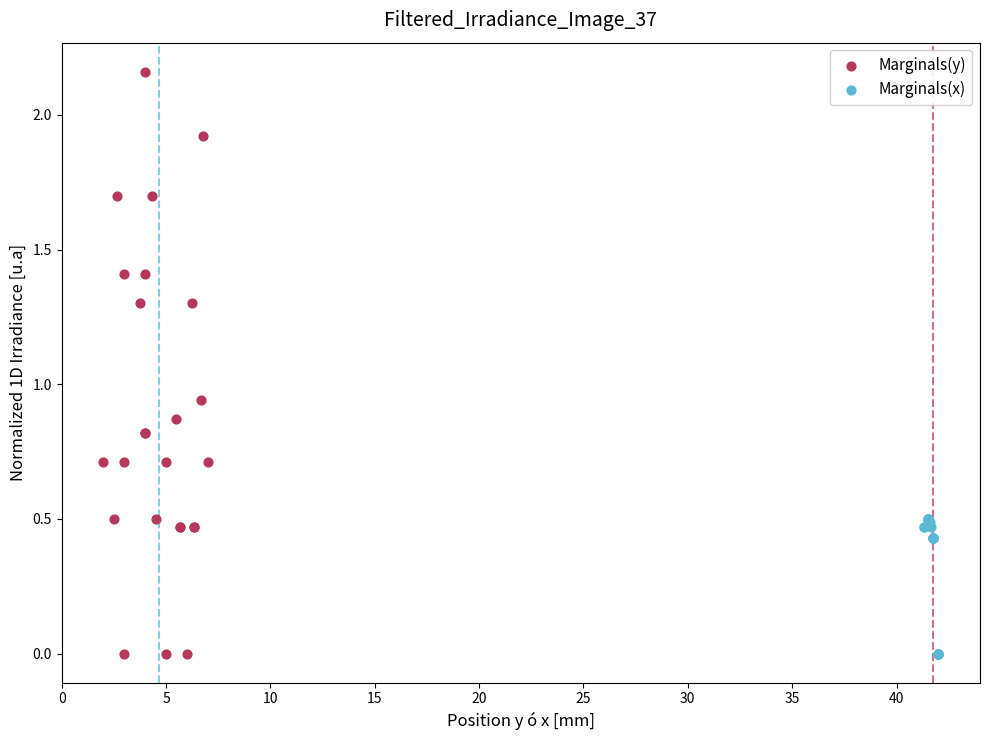

Which series contains the highest Y value?

Marginals(y)